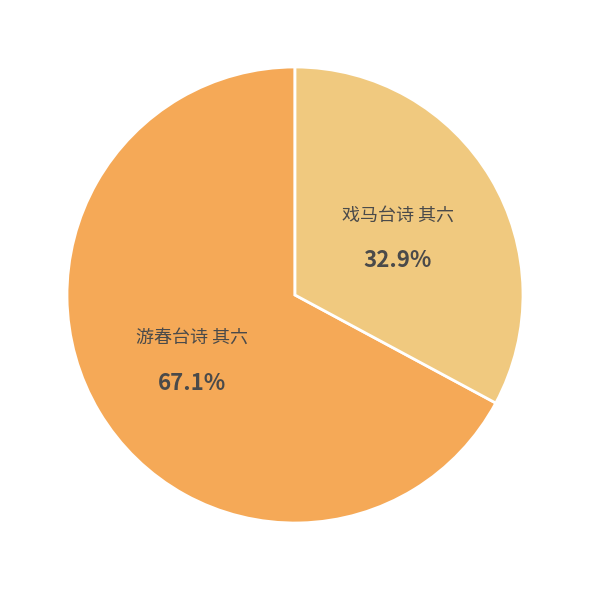

Does any single category account for the majority?

Yes